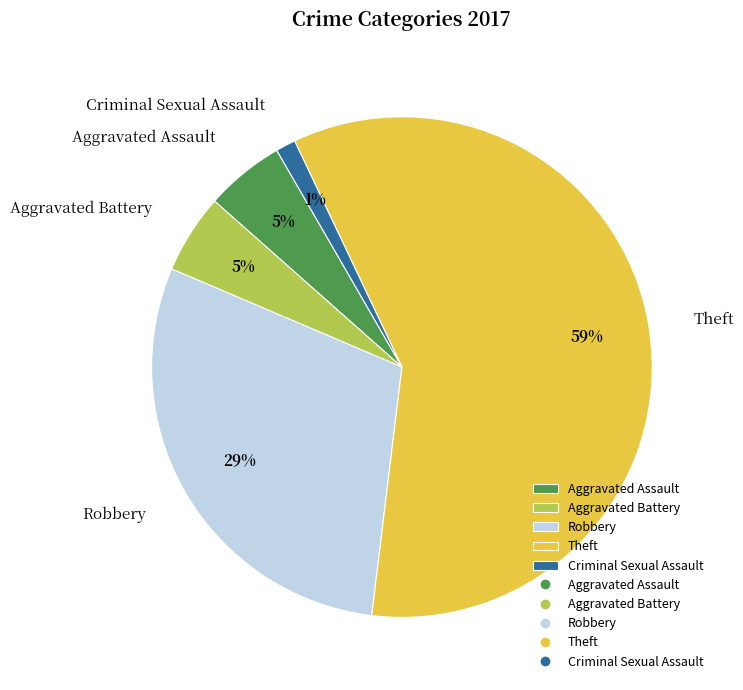

How many segments does this pie chart have?

5